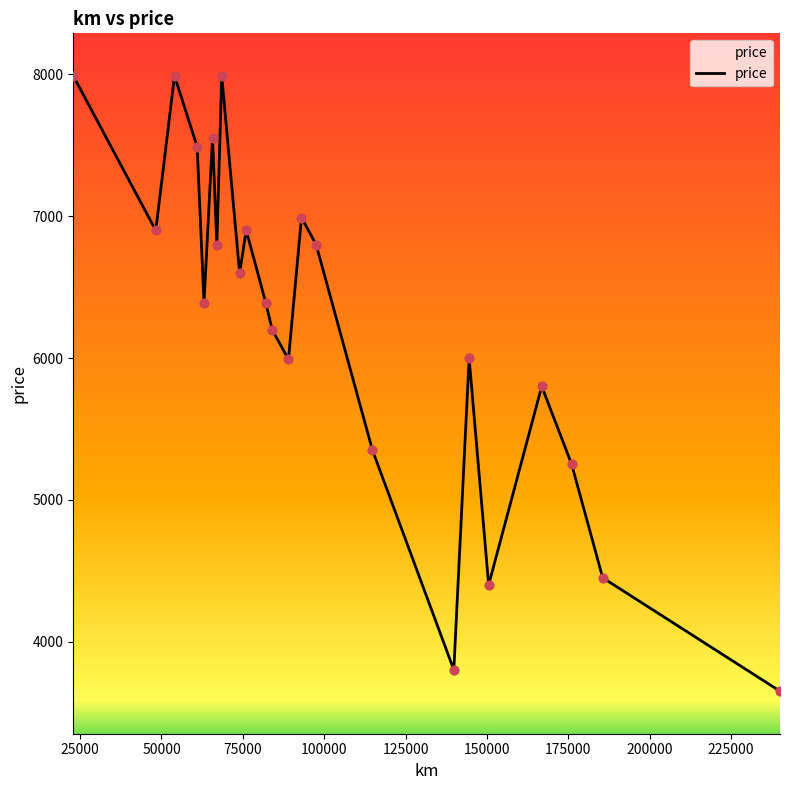

What is the maximum value shown in the chart?

7990